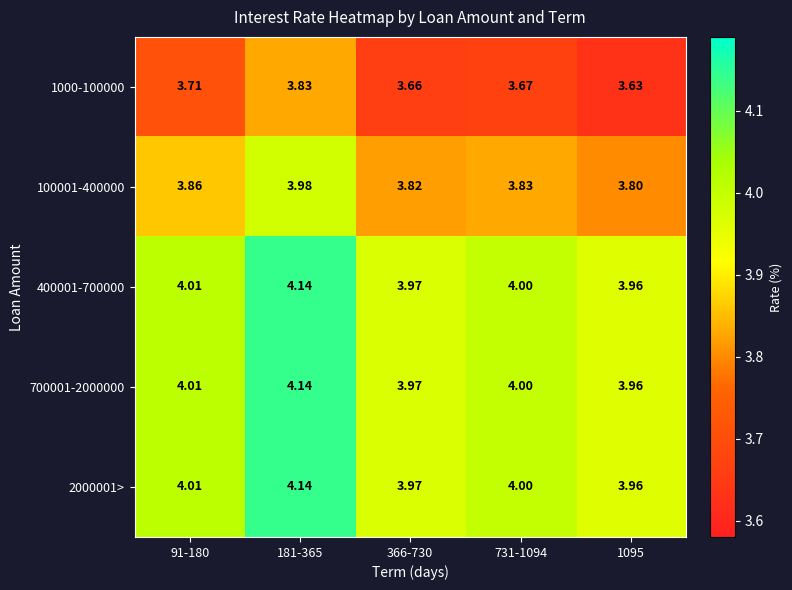

Which series has the widest spread of values?

1000-100000